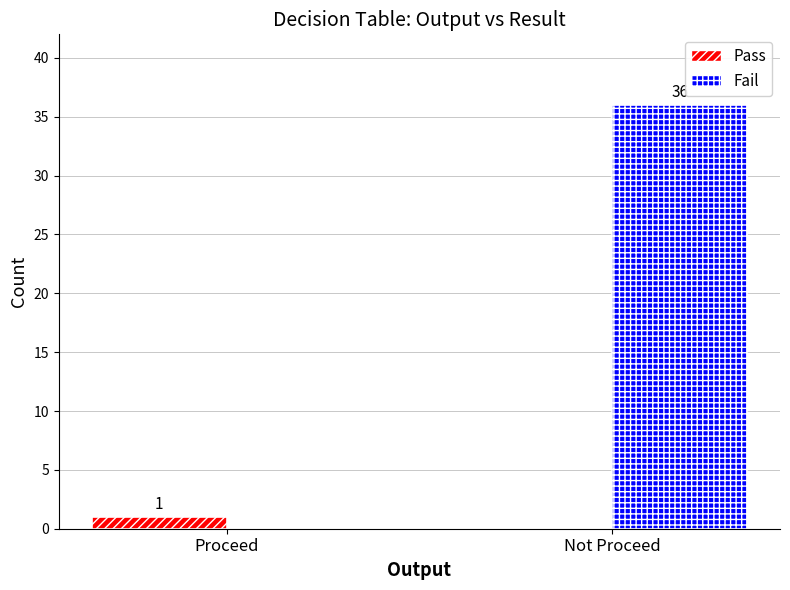

Is it true that Fail equals 17 at Proceed?

False